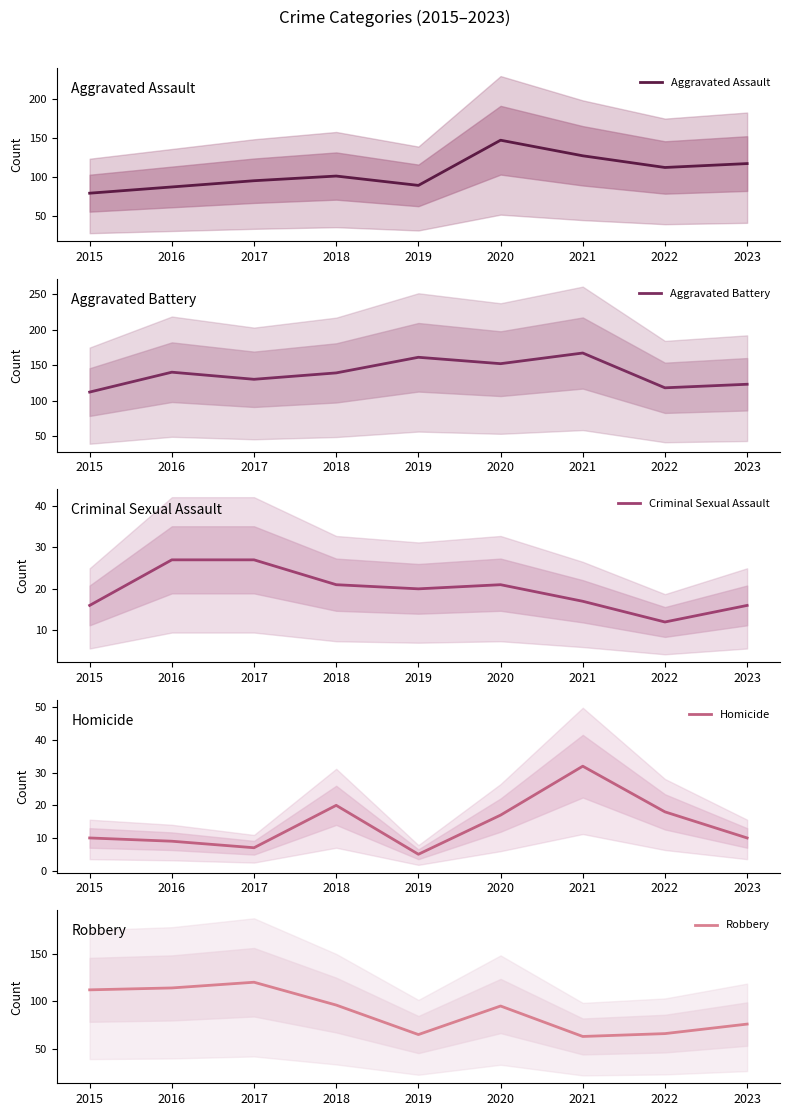

Is the value of Homicide at 2022 greater than the value of Aggravated Battery at 2015?

No